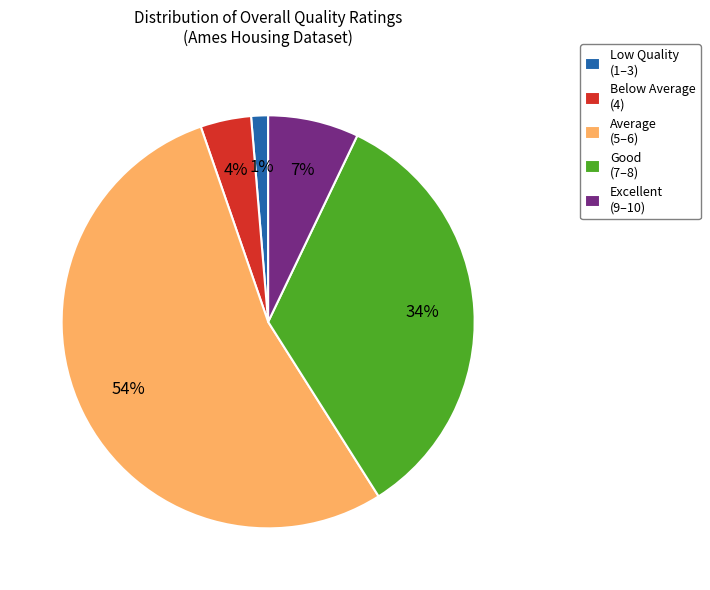

Do Excellent (9–10) and Below Average (4) together represent more than half of the pie?

No